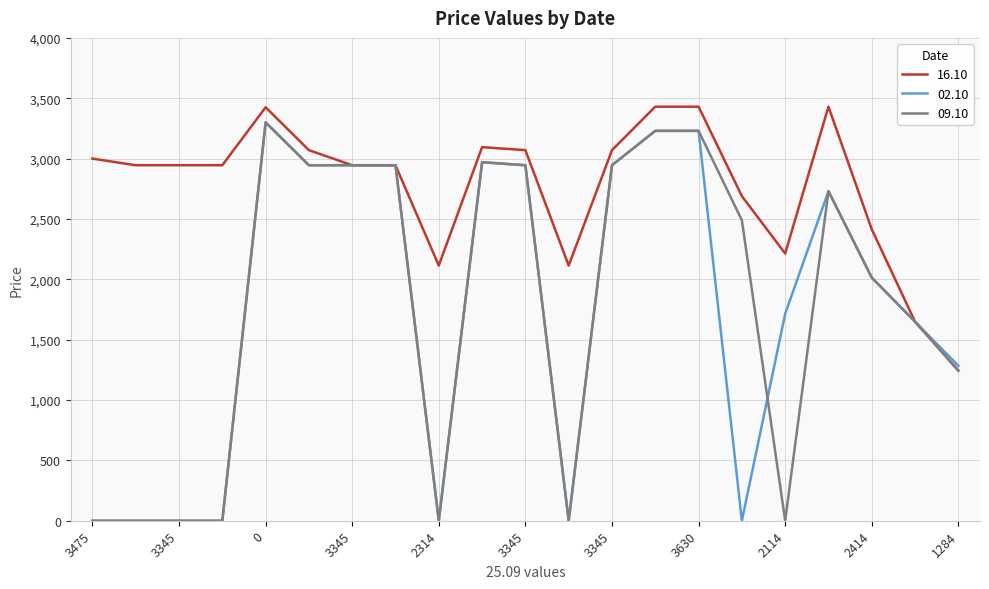

What is the greatest value displayed?

3430